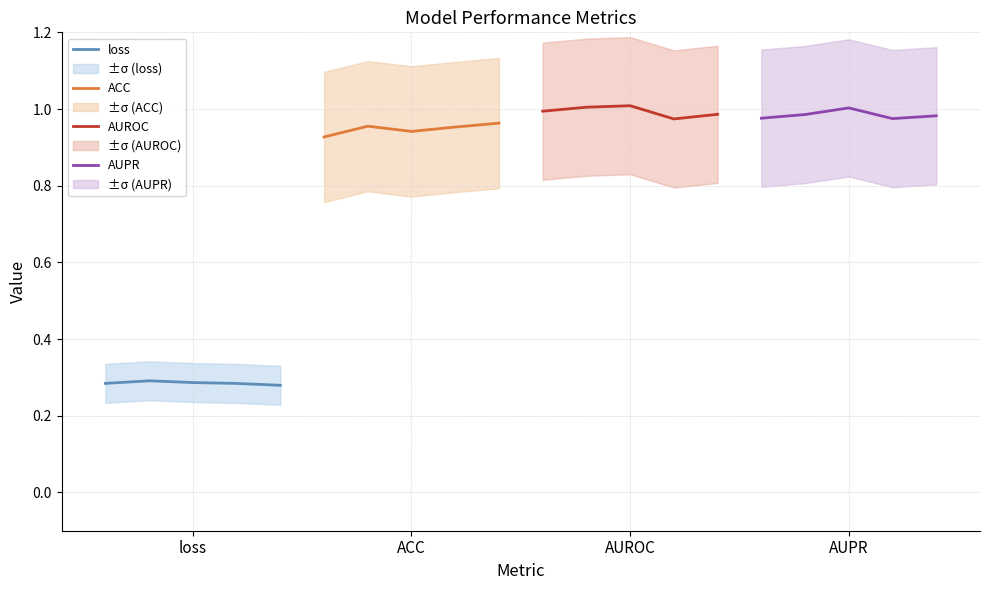

The value of AUPR at ACC is 1.0. True or false?

True